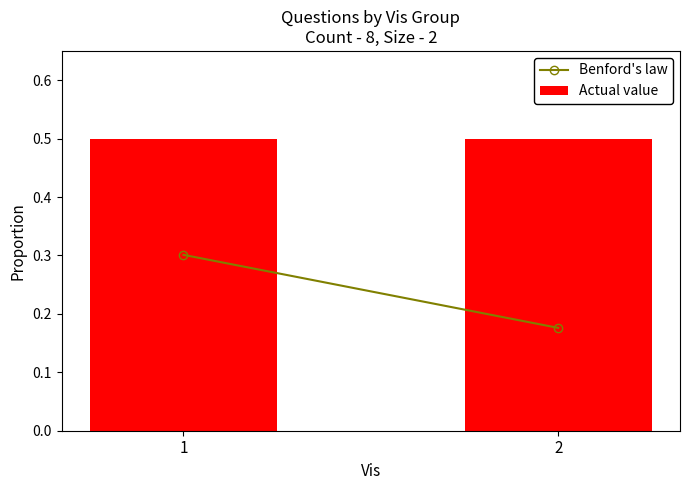

Count the Benford's law values in the range 0 to 1.

2